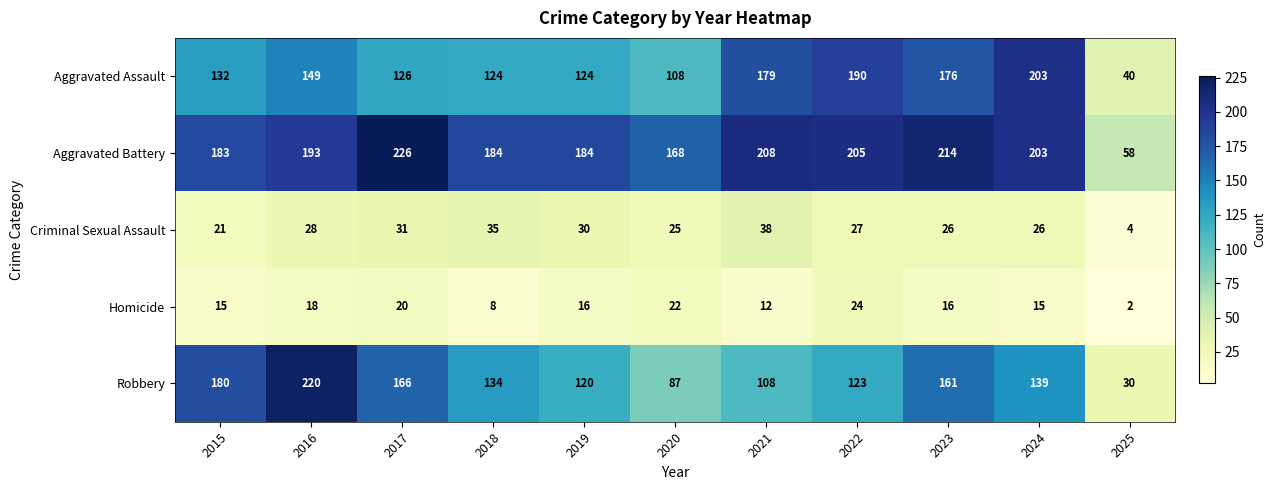

Is it true that Aggravated Assault equals 203 at 2024?

True